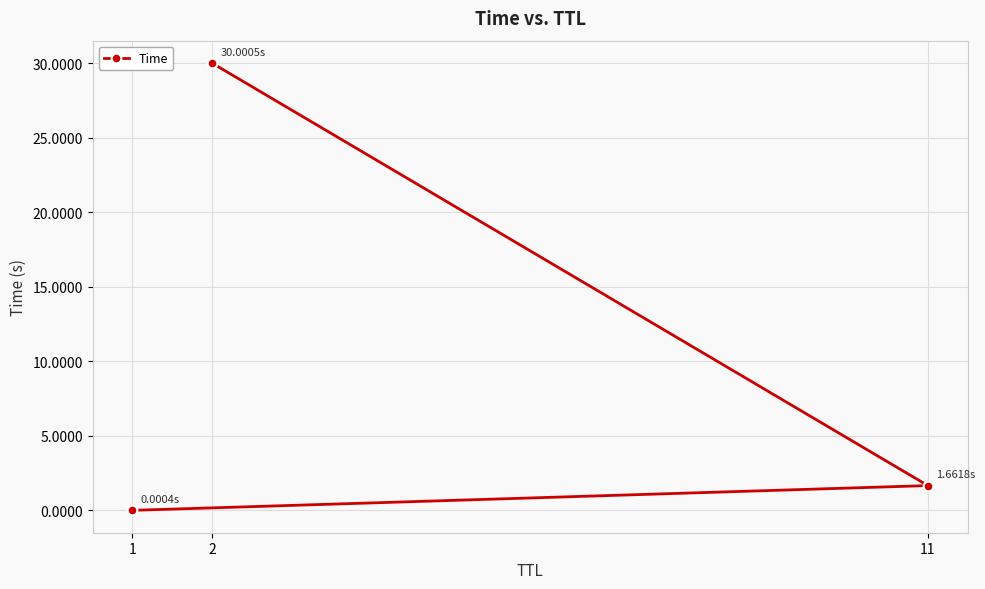

List the labels in order of value, largest first.

2, 11, 1